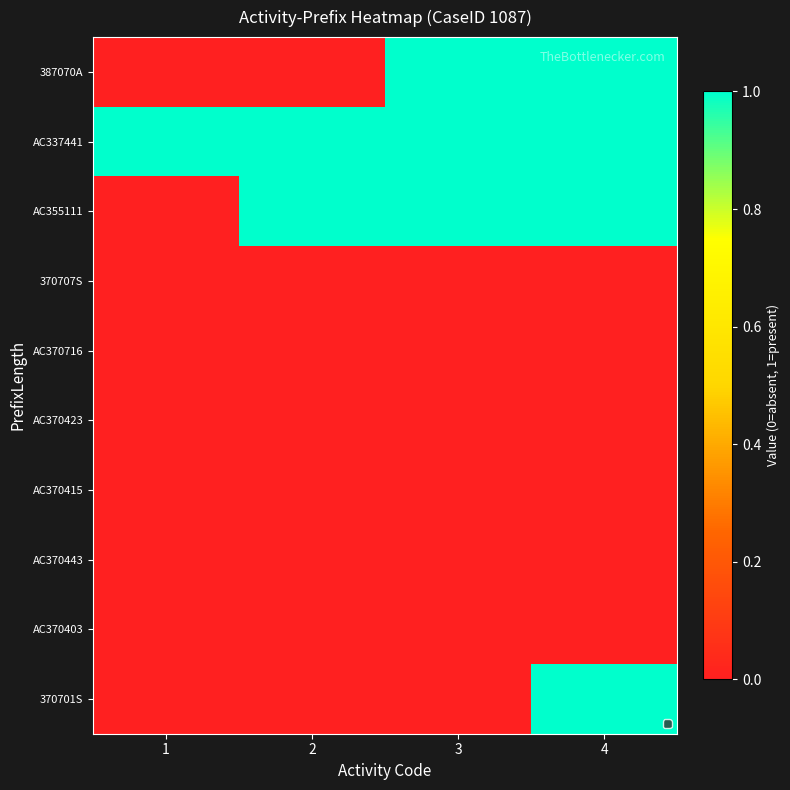

Which has a higher value, 3 or 2?

3